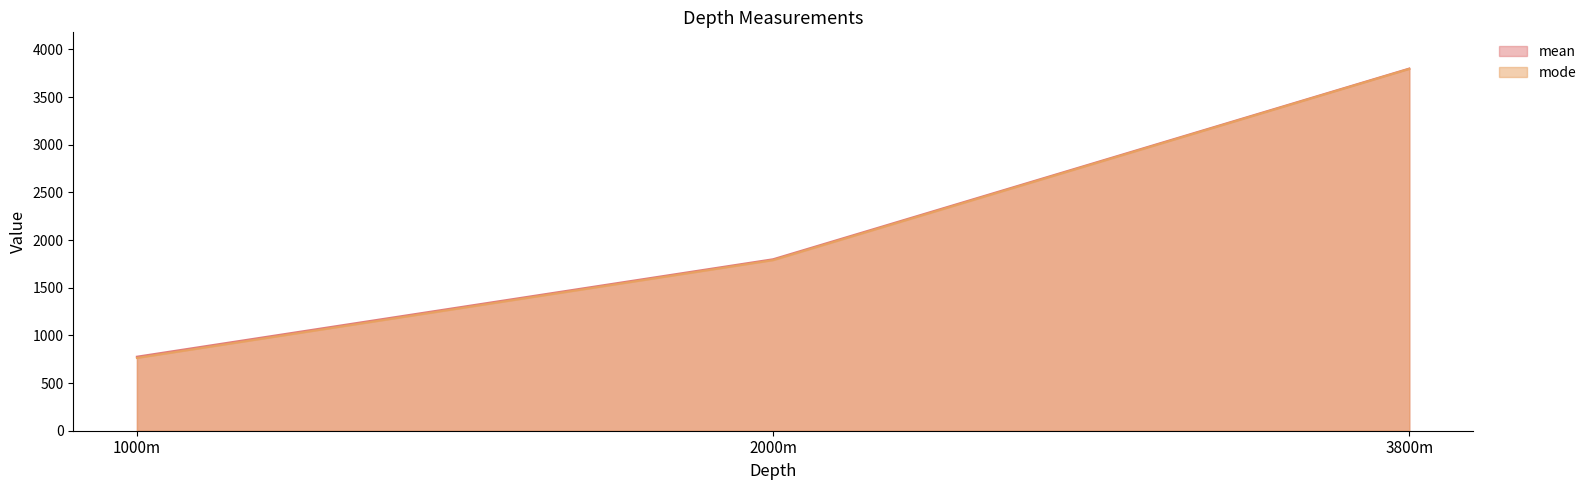

What is the value of the mode point at the 2nd from the left?

1789.7